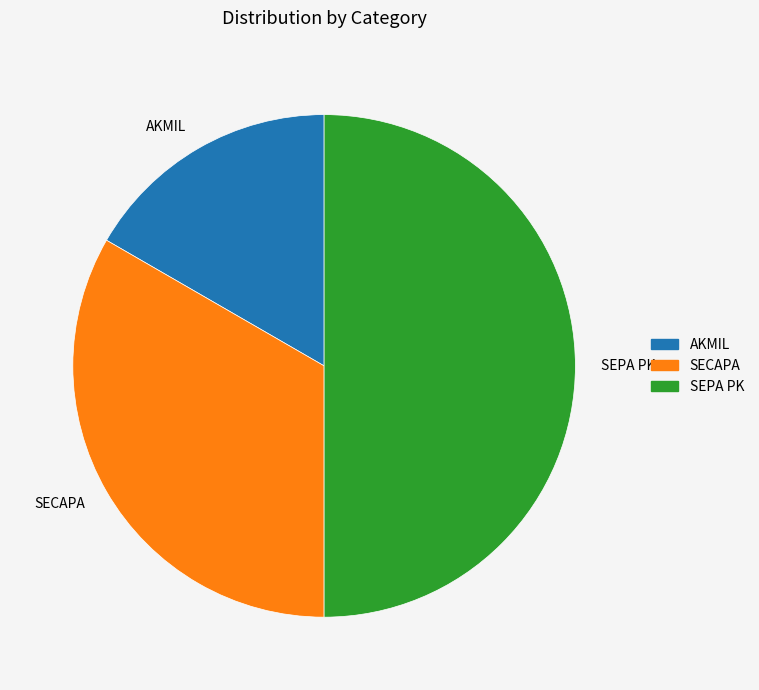

Which category has the biggest portion of the pie?

SEPA PK